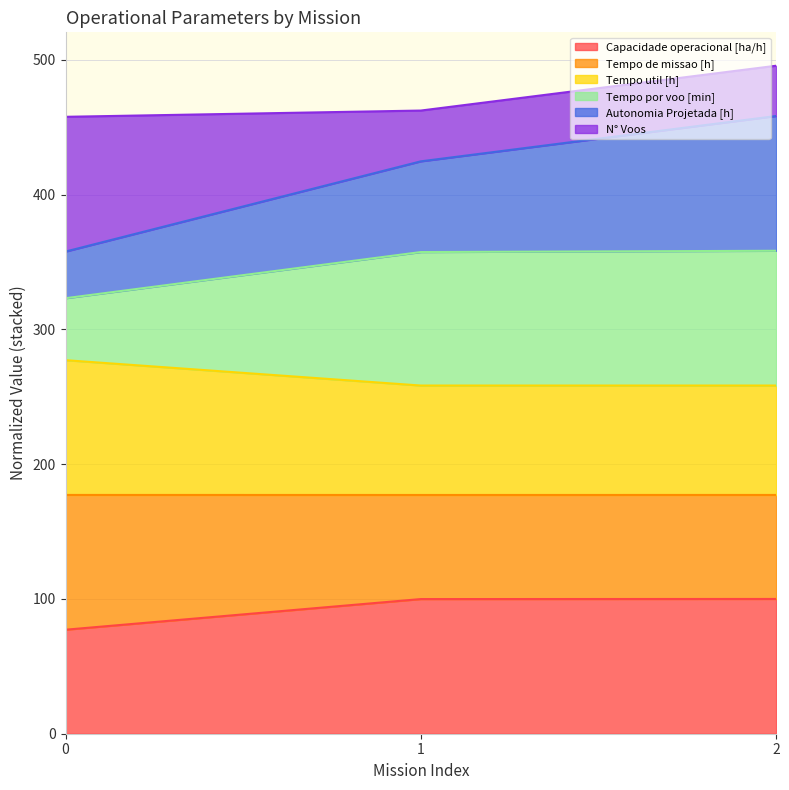

Count the number of categories in the chart.

3